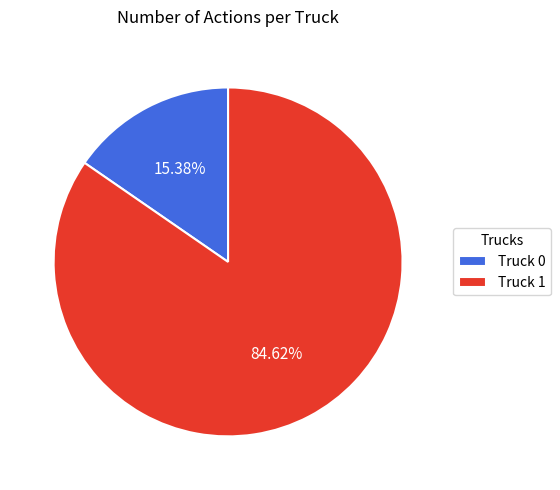

Which slice is the largest?

Truck 1